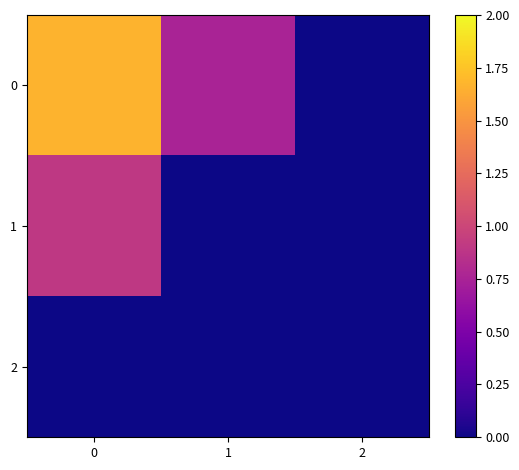

Reading left to right, list all the values displayed in this chart.

0: 0=1.7	1=0.8	2=0.0
1: 0=0.9	1=0.0	2=0.0
2: 0=0.0	1=0.0	2=0.0